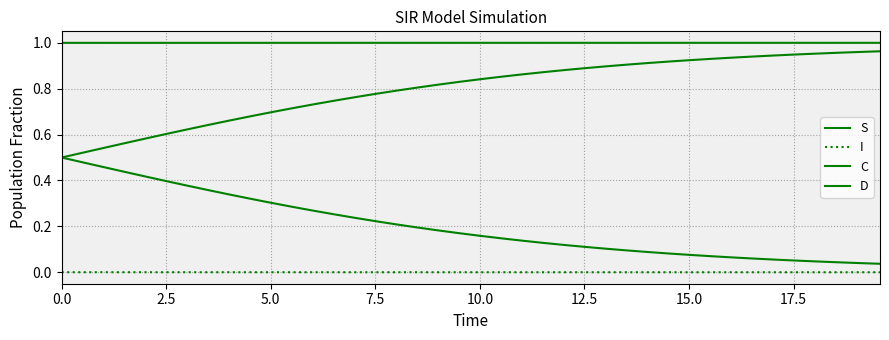

Does the chart display data point markers on the line(s)?

No